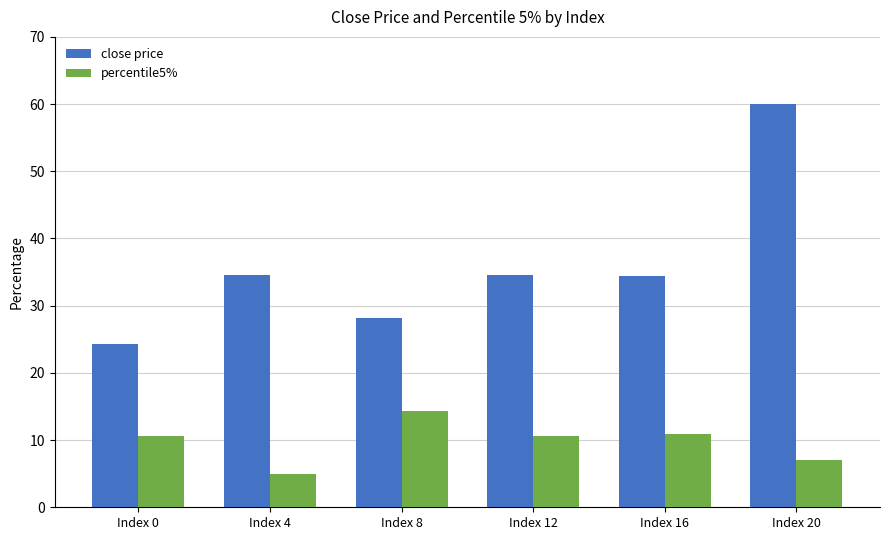

Which series has the largest total across all categories?

close price